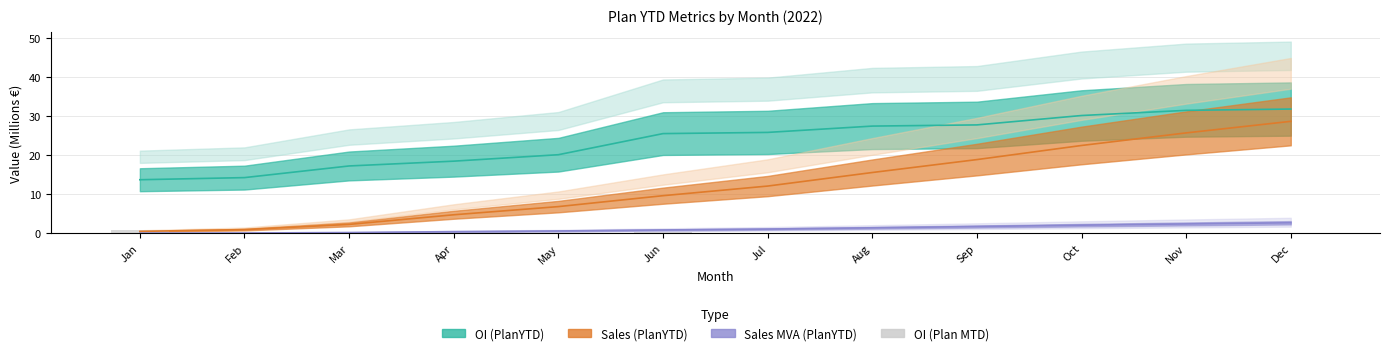

Between Dec and Oct, which is larger?

Oct